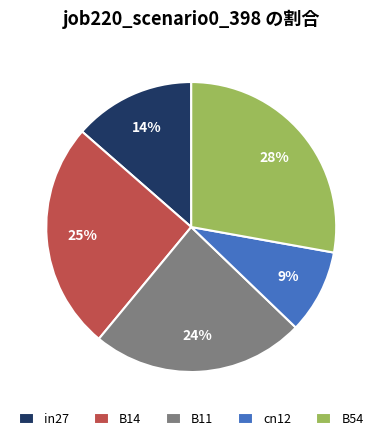

Which slice is the largest?

B54